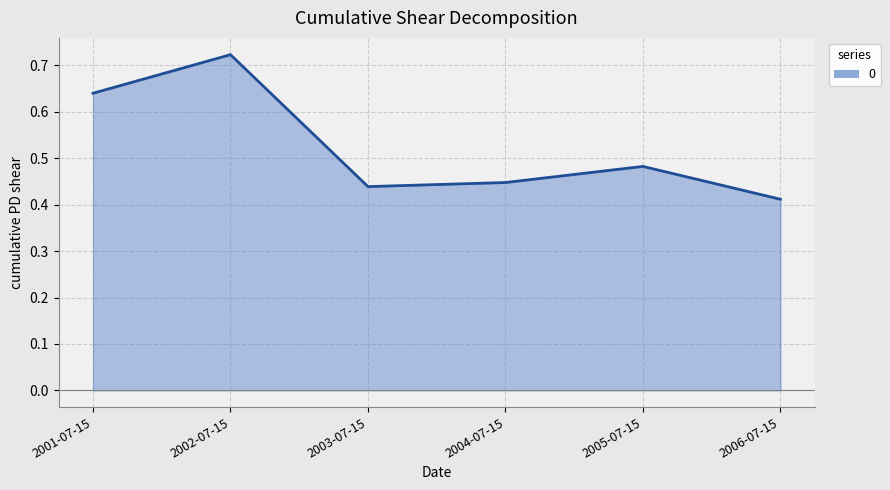

Where is the first local maximum?

2002-07-15